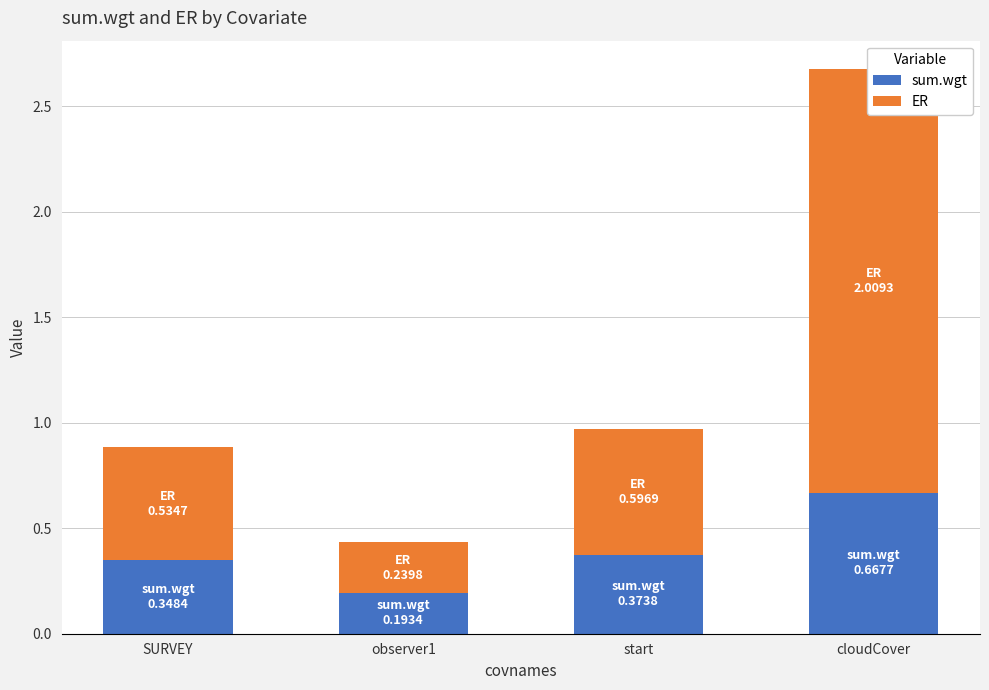

Which series changed the most between SURVEY and observer1?

ER